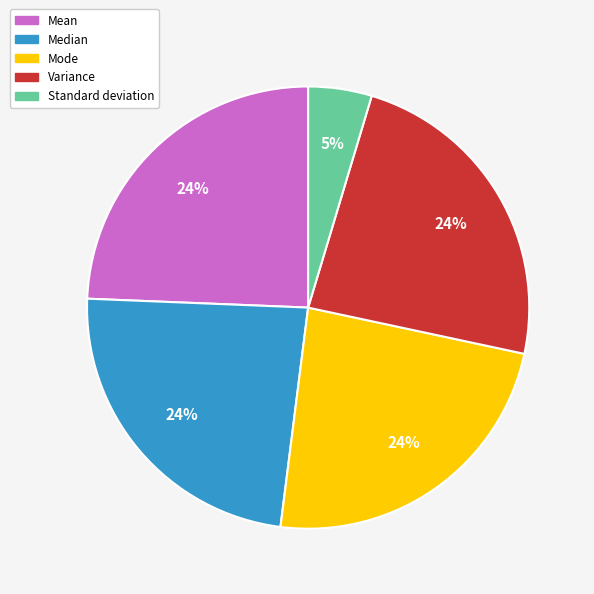

To the nearest percent, what is the average slice percentage?

20%